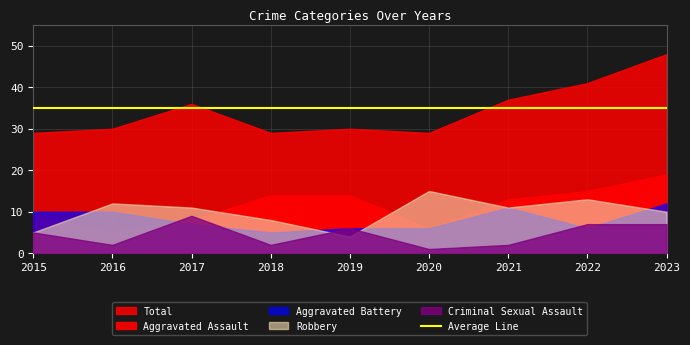

What is the total value across all series at 2023?

96